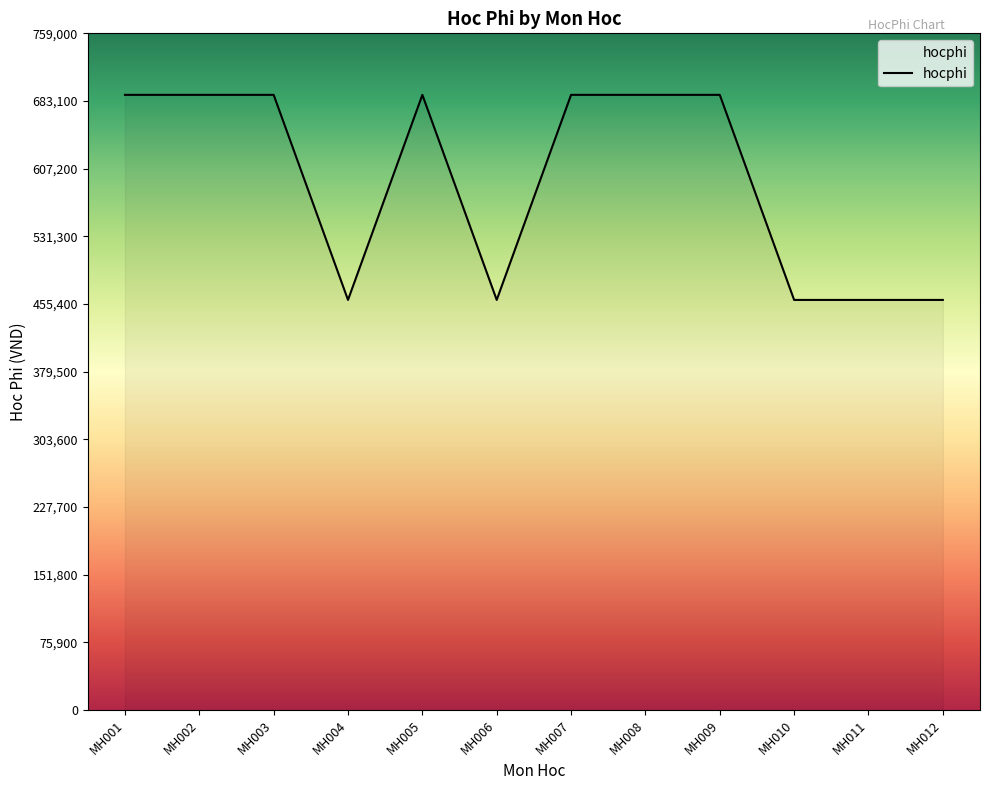

What is the difference between the values at MH010 and MH001?

230000